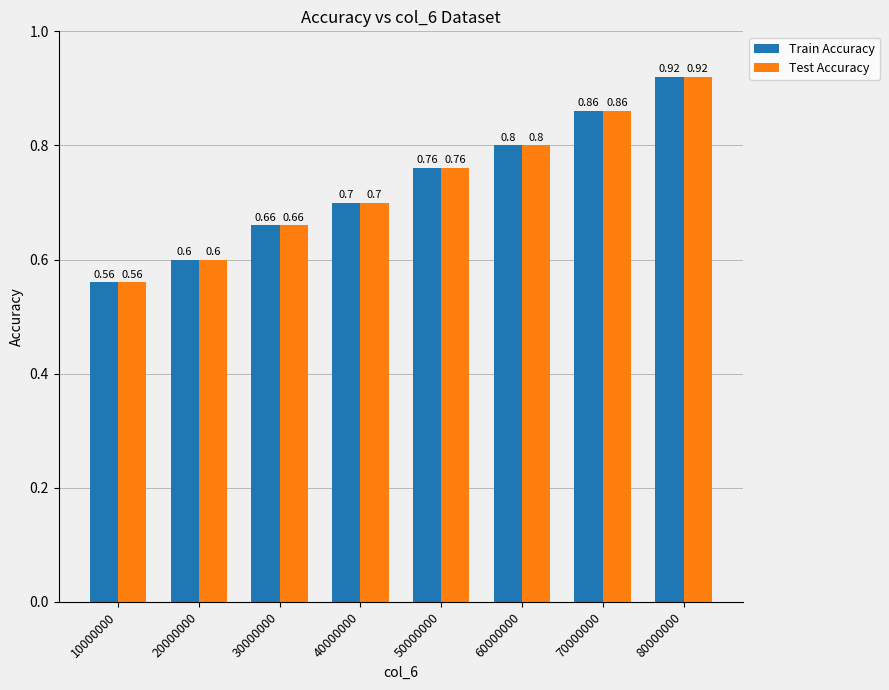

Is the value of Test Accuracy at 40000000 greater than the value of Train Accuracy at 20000000?

Yes